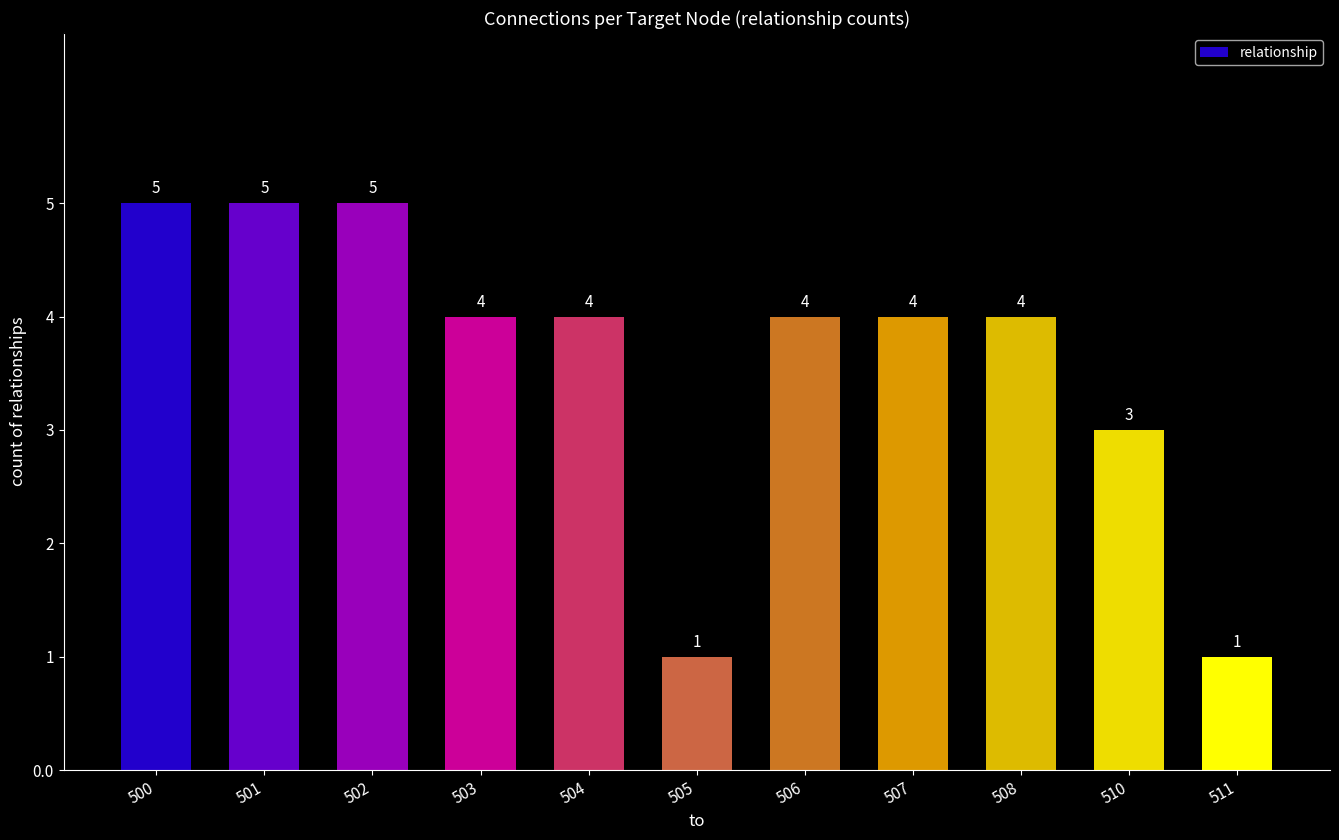

Are the bars horizontal?

No